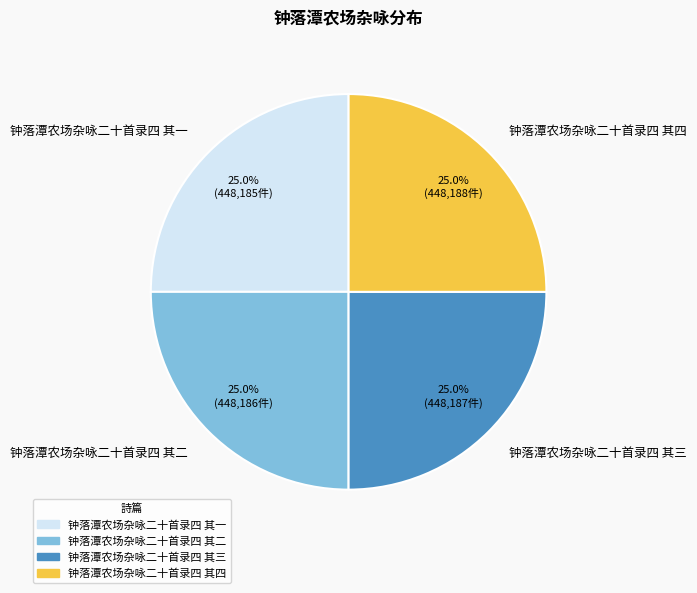

Does any single category account for the majority?

No